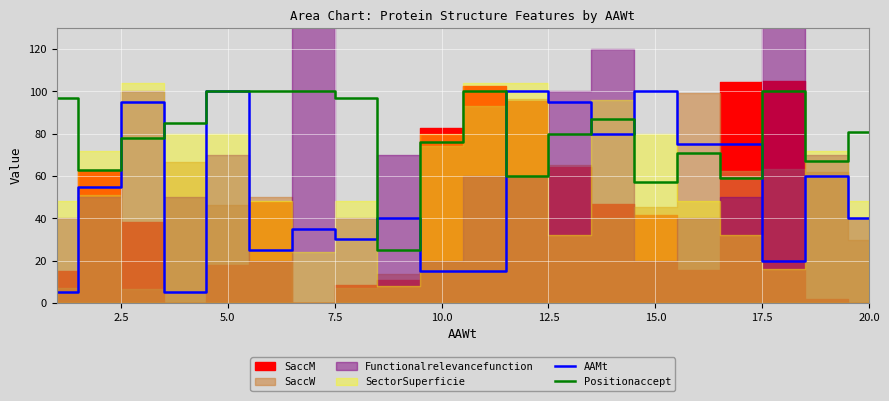

What is the highest value of the AAMt series?

100.0